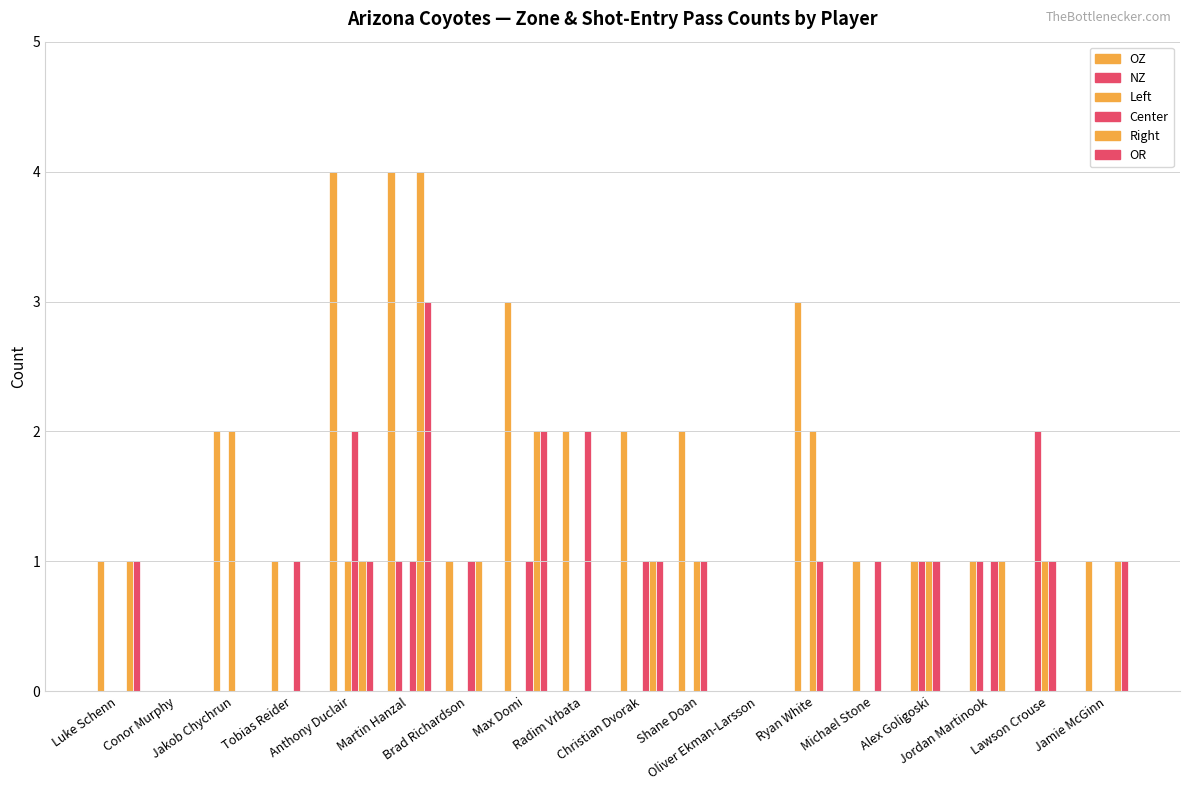

How many data points does each series have?

18